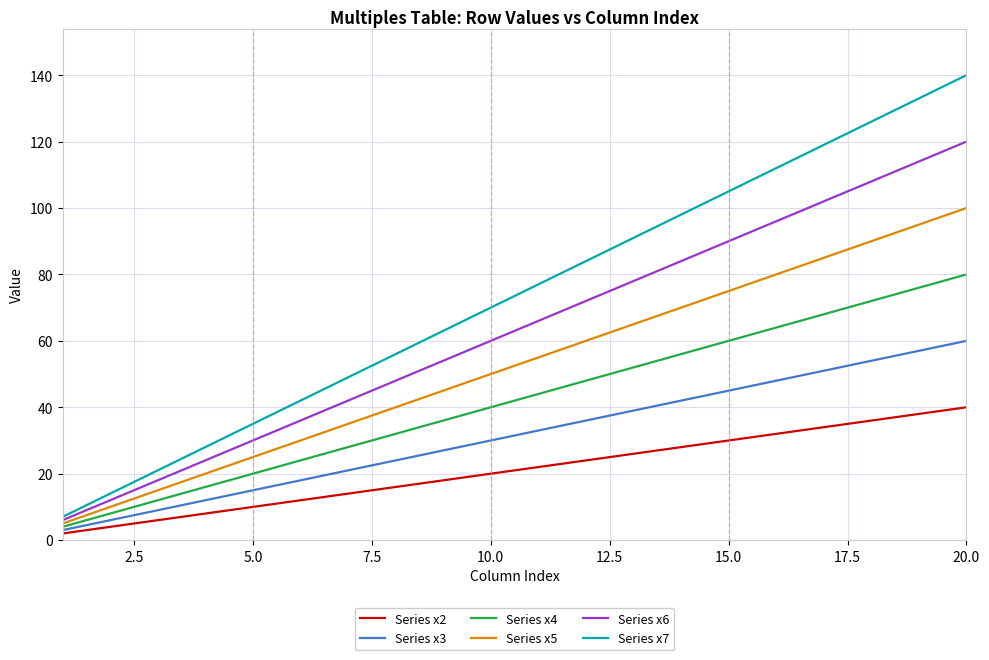

List the series in order of their overall mean, lowest first.

Series x2, Series x3, Series x4, Series x5, Series x6, Series x7